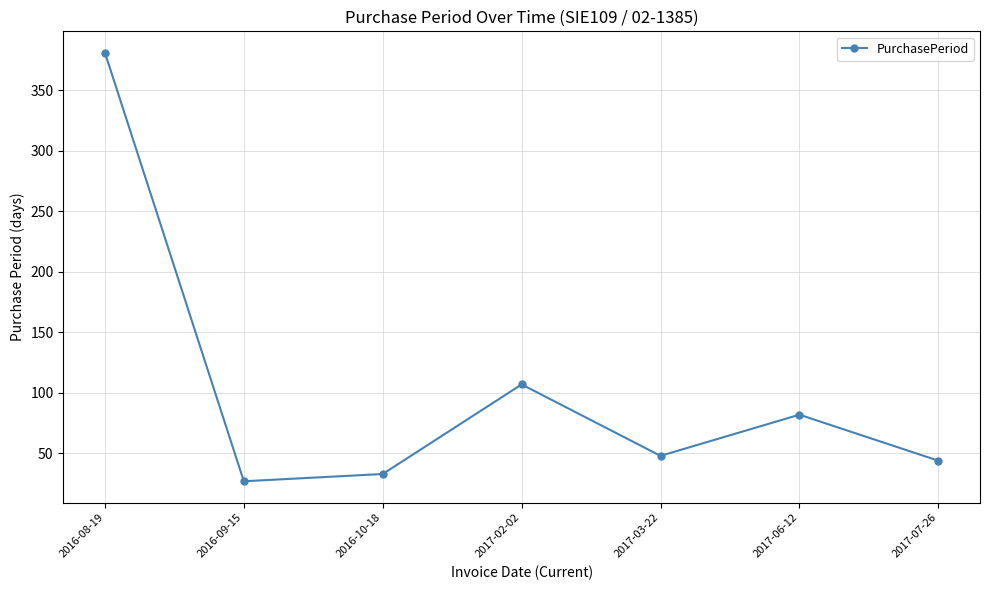

The value at 2017-07-26 is 44. True or false?

True